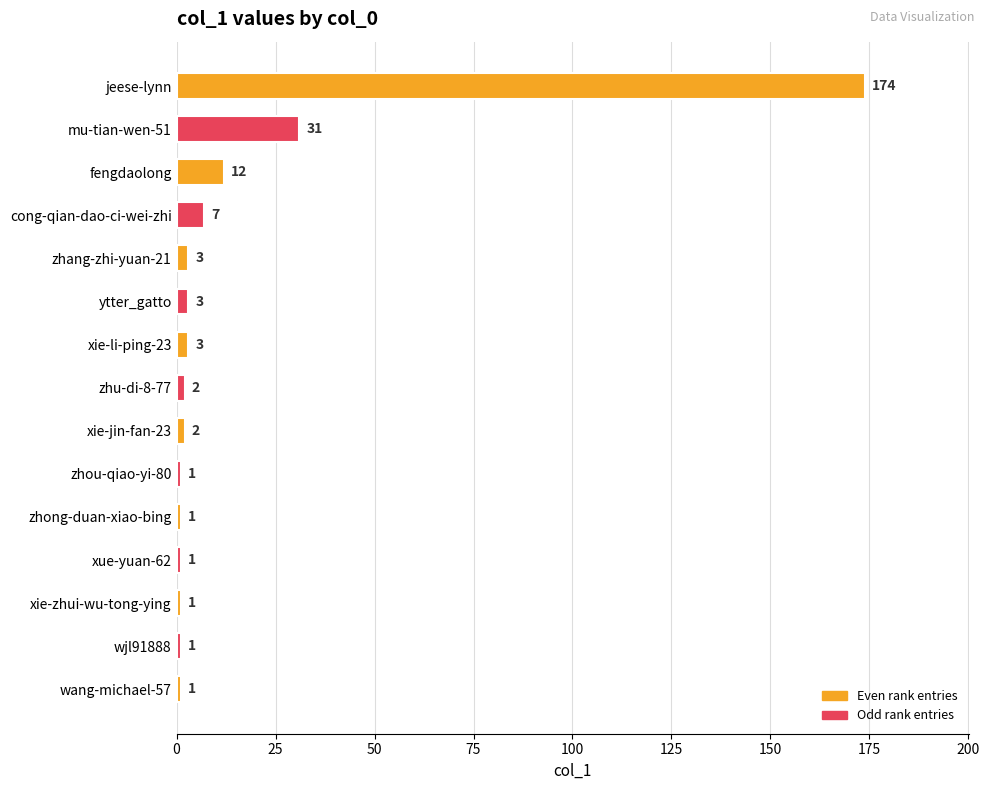

What is the difference between the maximum and minimum values?

173